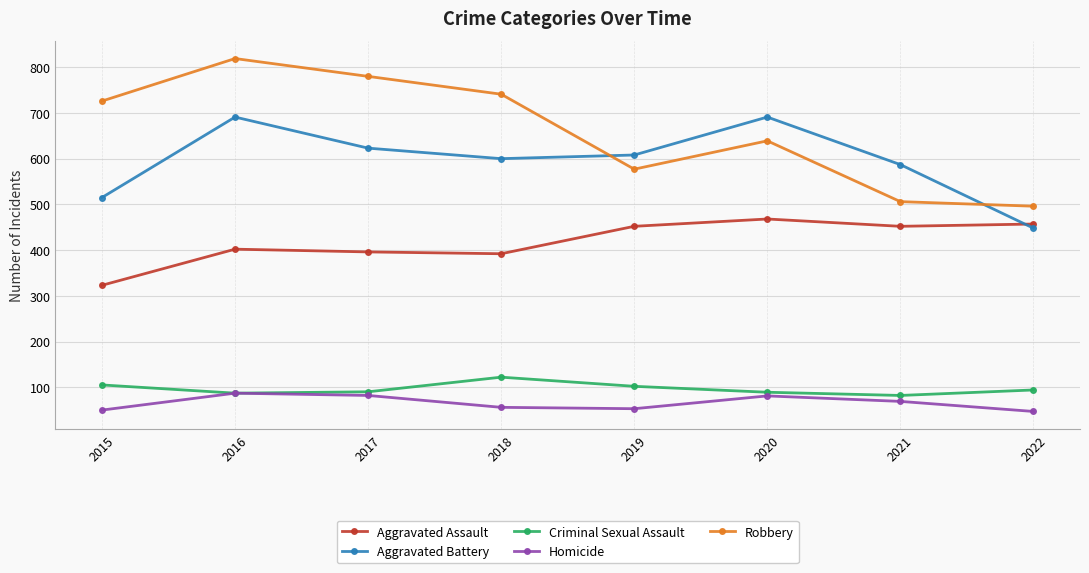

What is the difference between the maximum and minimum values in the Homicide series?

40